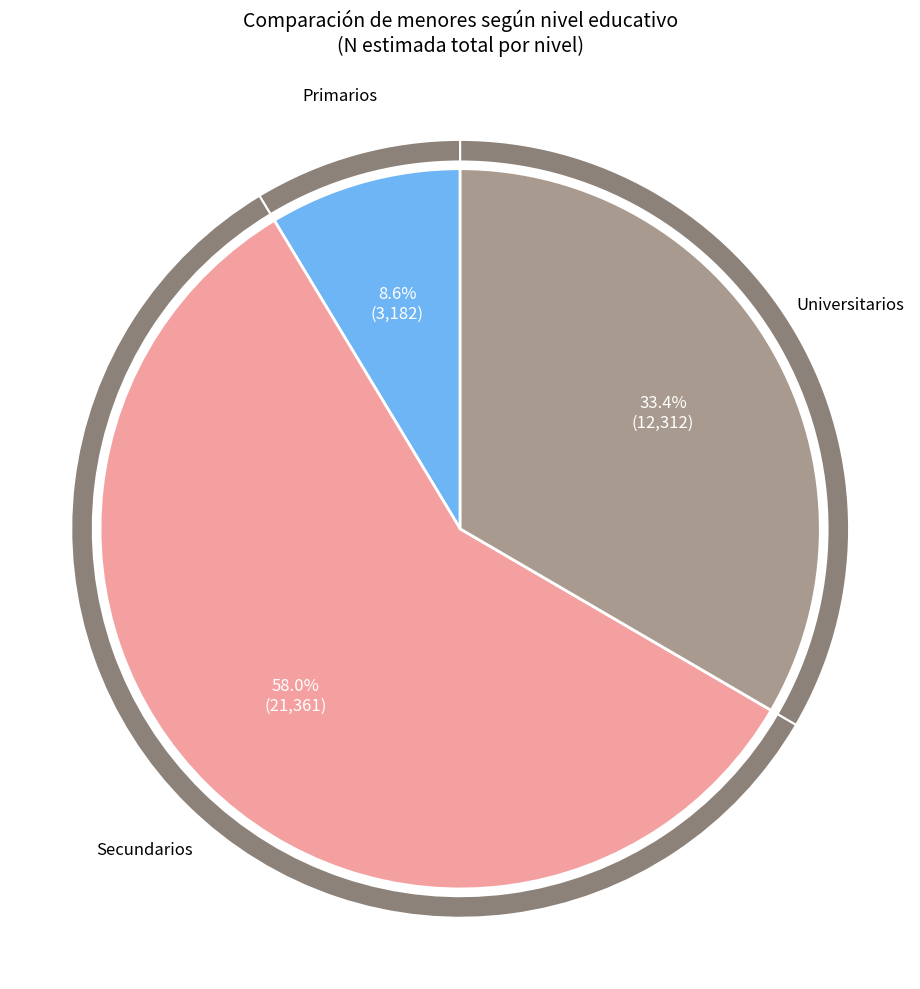

To the nearest percent, what portion does Primarios represent?

9%